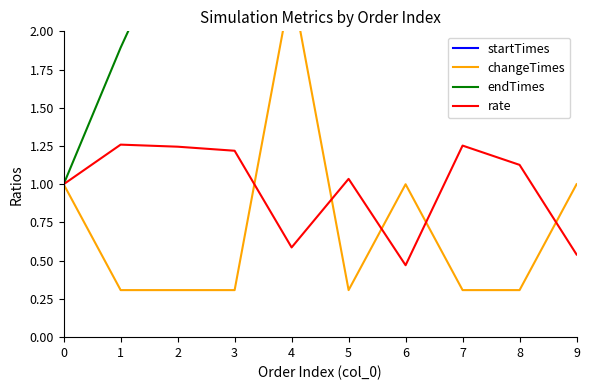

The endTimes series shows 4.1 at 2. True or false?

False